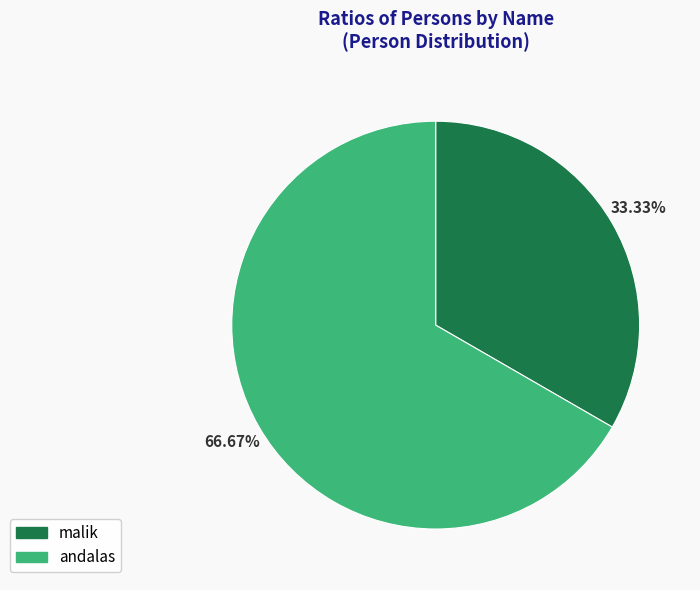

Is it true that andalas is 57% of the pie?

False